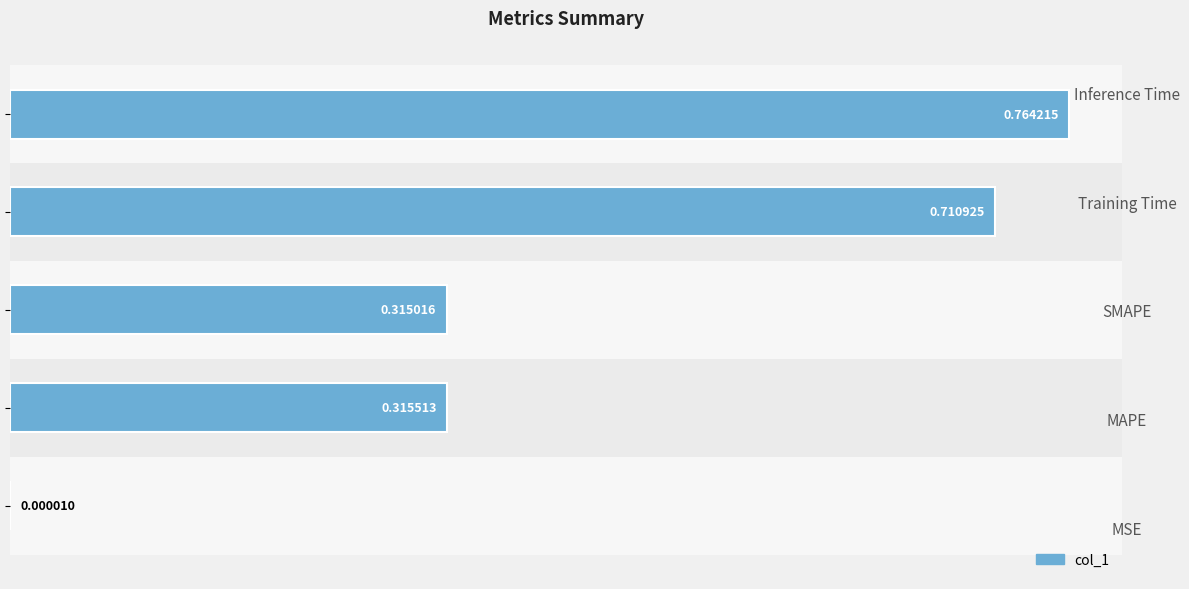

Reading left to right, list all the values displayed in this chart.

0.0=0.0	0.1=0.3	0.2=0.3	0.3=0.7	0.4=0.8